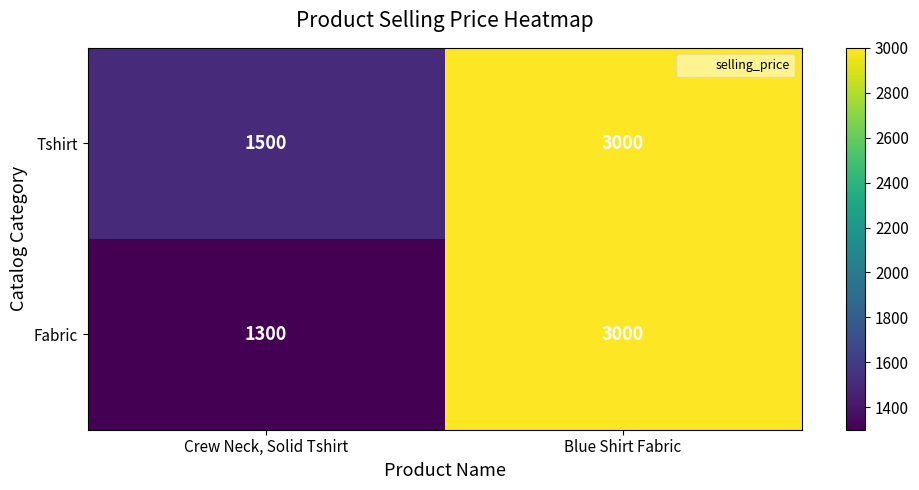

What is the spread (max minus min) of values at Crew Neck, Solid Tshirt?

200